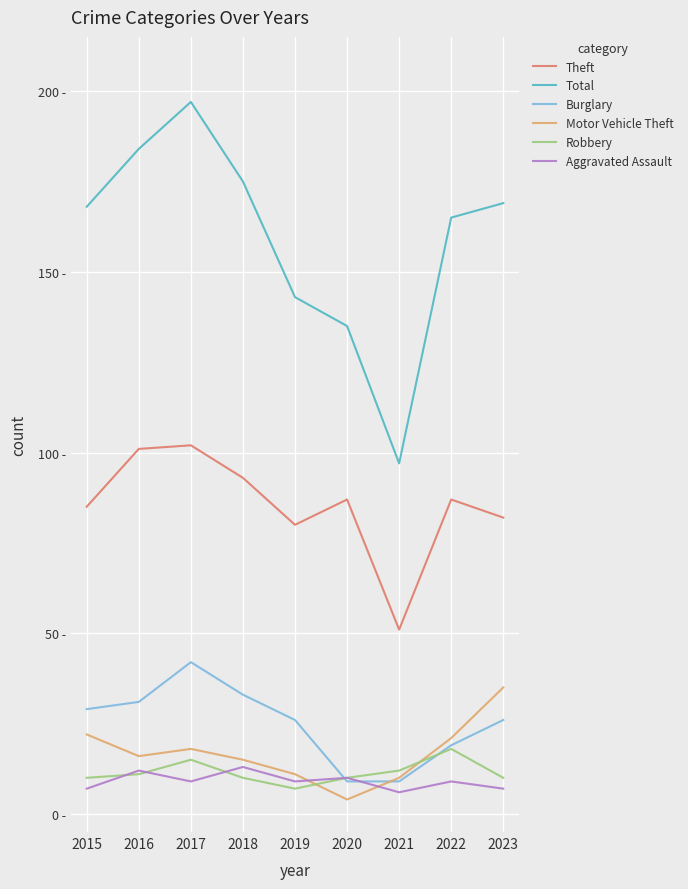

Is this an area chart (filled region under the line)?

No